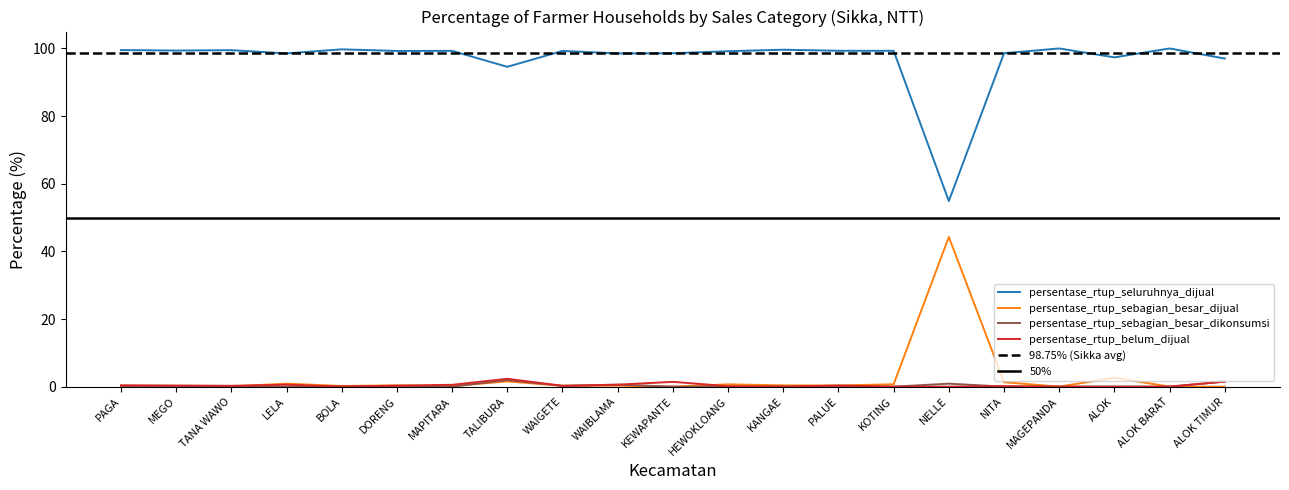

Is it true that persentase_rtup_seluruhnya_dijual equals 165.0 at PALUE?

False